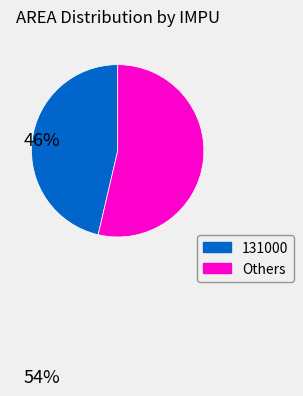

Does any single category account for the majority?

Yes